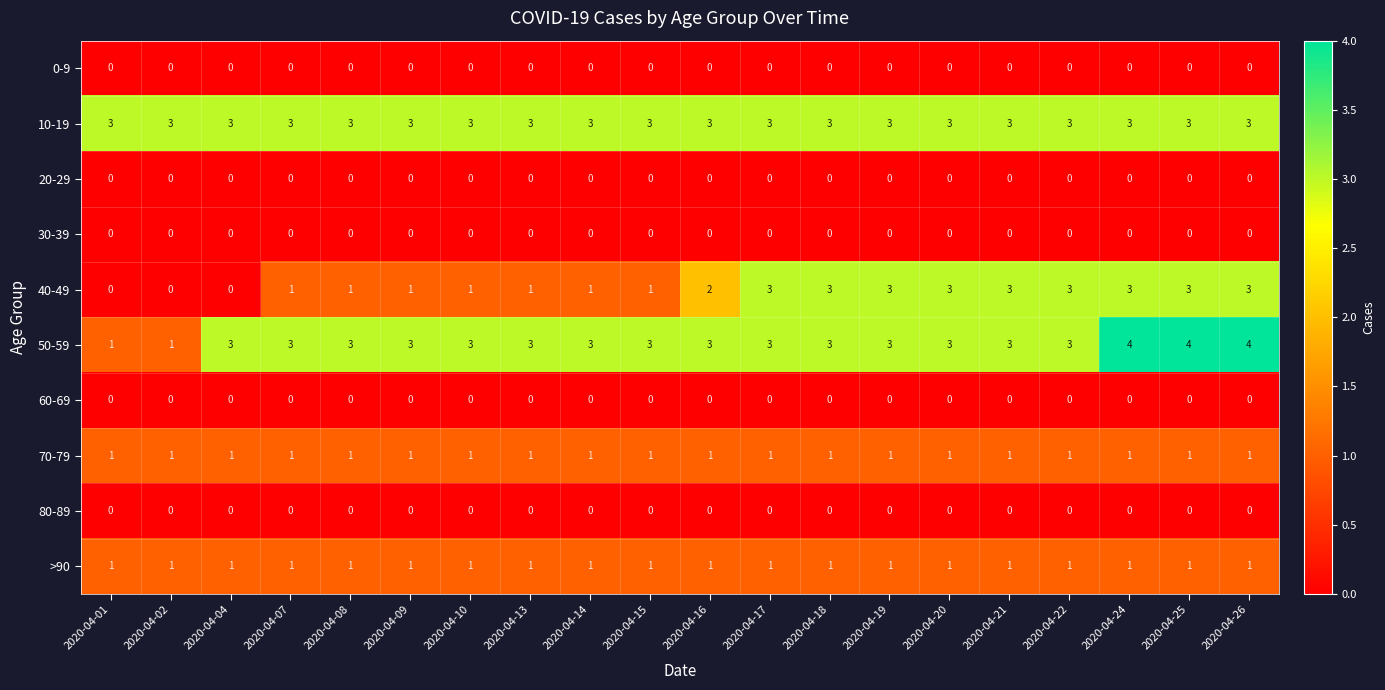

Between 2020-04-02 and 2020-04-09, which series saw the biggest shift?

50-59